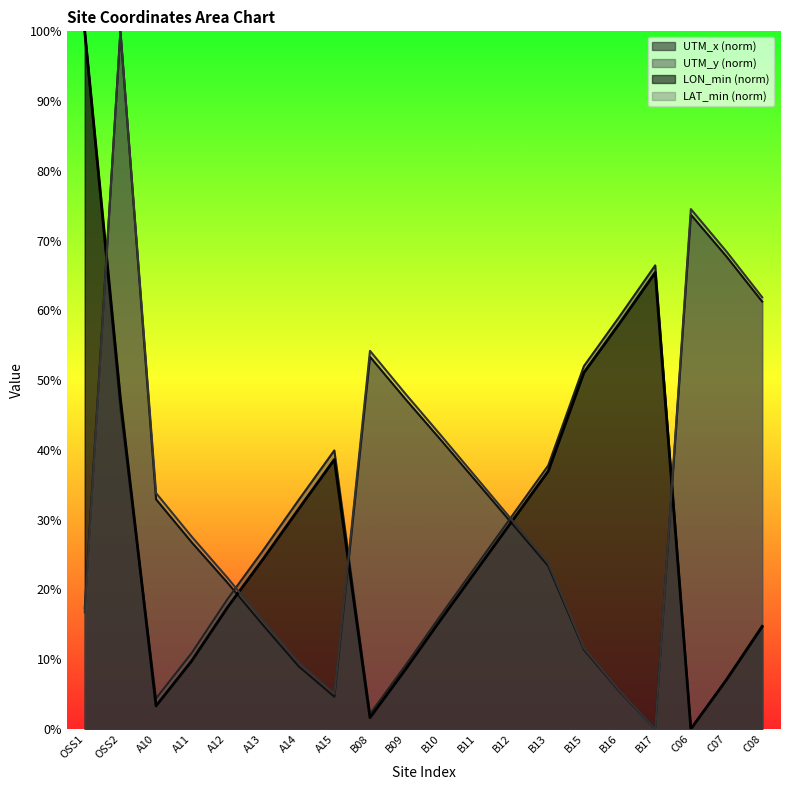

Does the chart display data point markers on the line(s)?

No